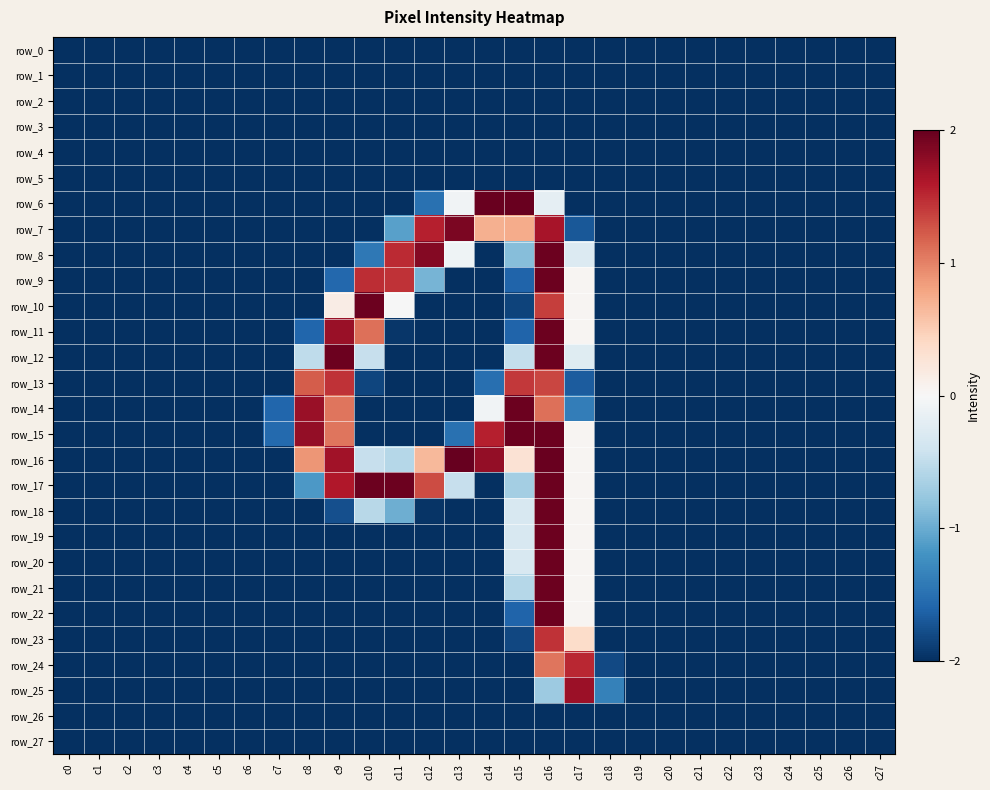

What is the approximate value of row_23 at c19?

-2.0